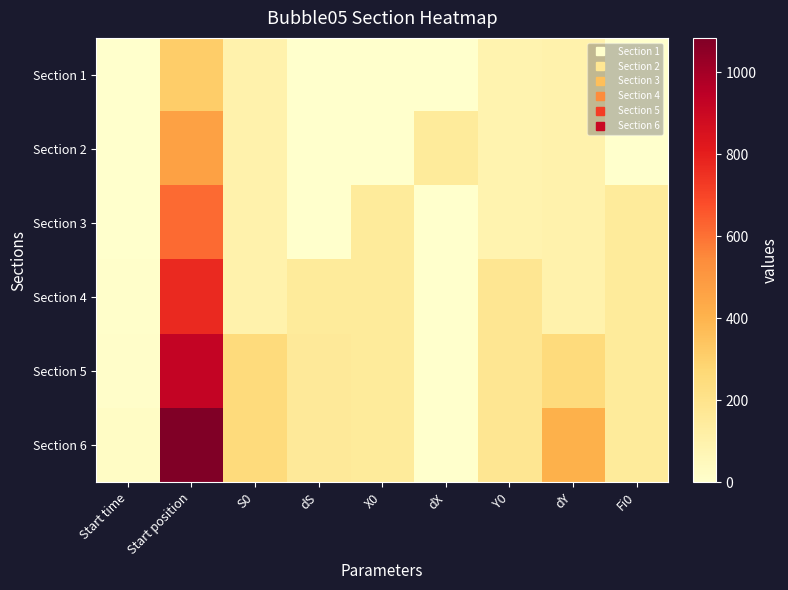

What is the total value across all series at Start time?

41.9